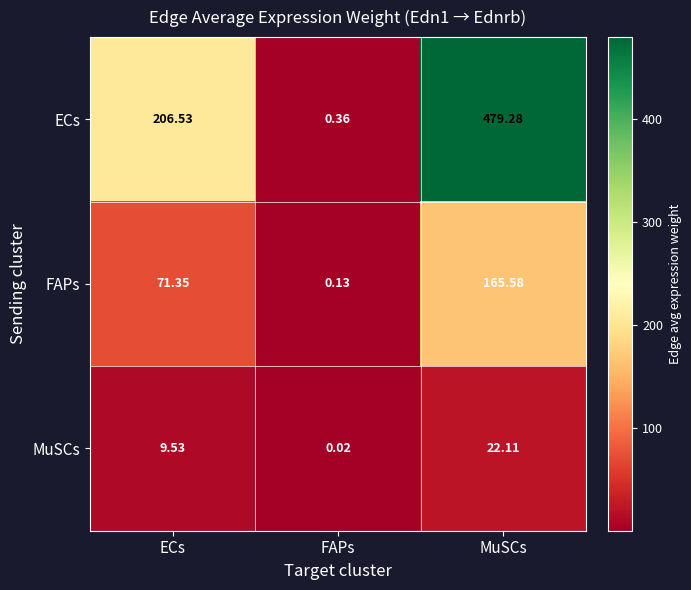

Which category has the highest value across all series?

MuSCs